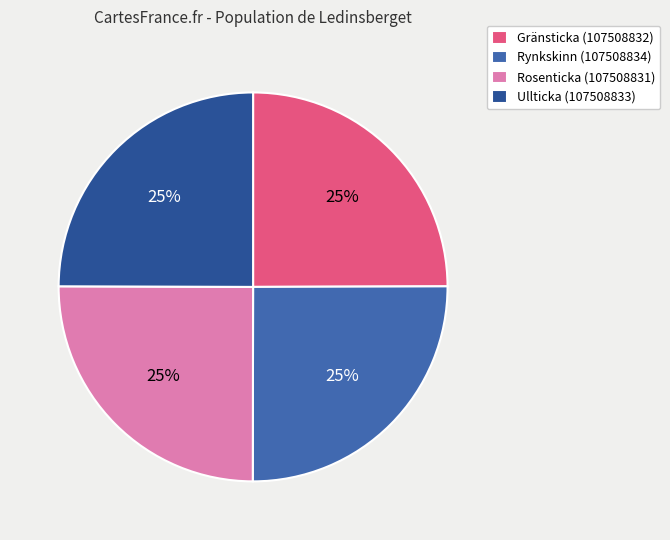

True or false: Gränsticka (107508832) accounts for 31% of the total.

False